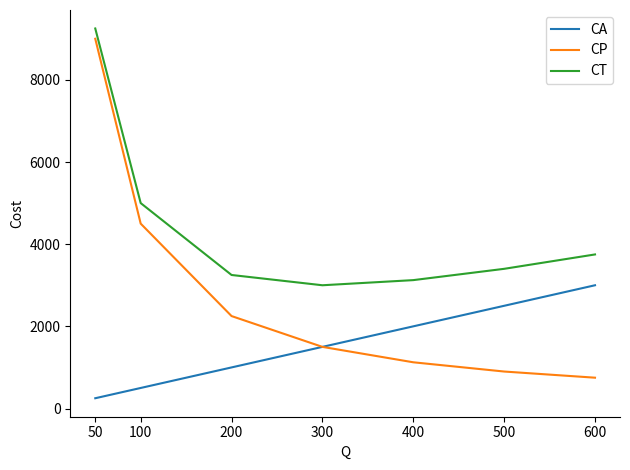

Is this an area chart (filled region under the line)?

No